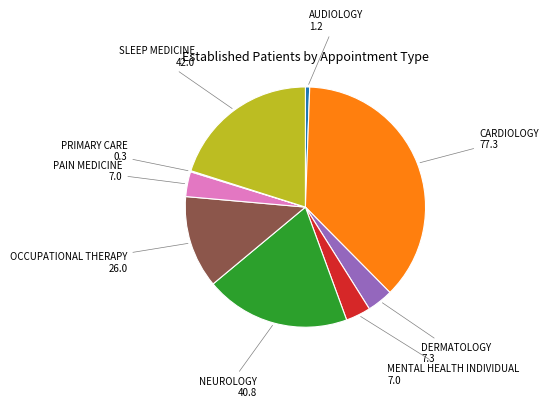

Does NEUROLOGY 40.8 represent more than half of the total?

No